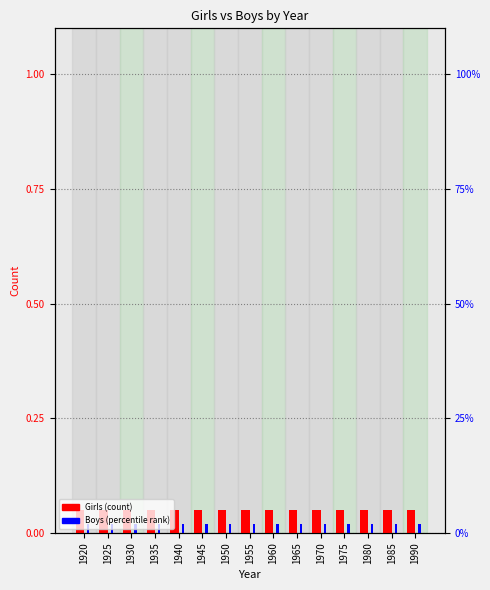

Reading right to left, extract all data points from this chart.

Girls: 0.1	0.1	0.1	0.1	0.1	0.1	0.1	0.1	0.1	0.1	0.1	0.1	0.1	0.1	0.1
Boys: 0.0	0.0	0.0	0.0	0.0	0.0	0.0	0.0	0.0	0.0	0.0	0.0	0.0	0.0	0.0